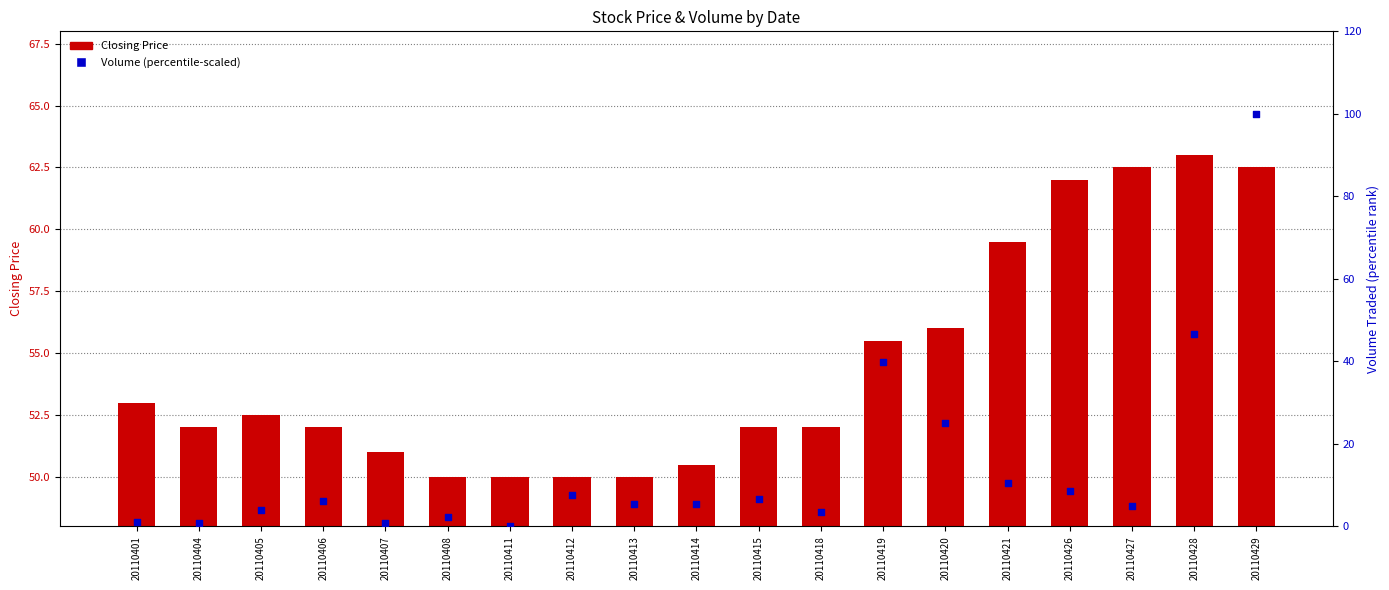

At which category is the sum across all series the highest?

20110429